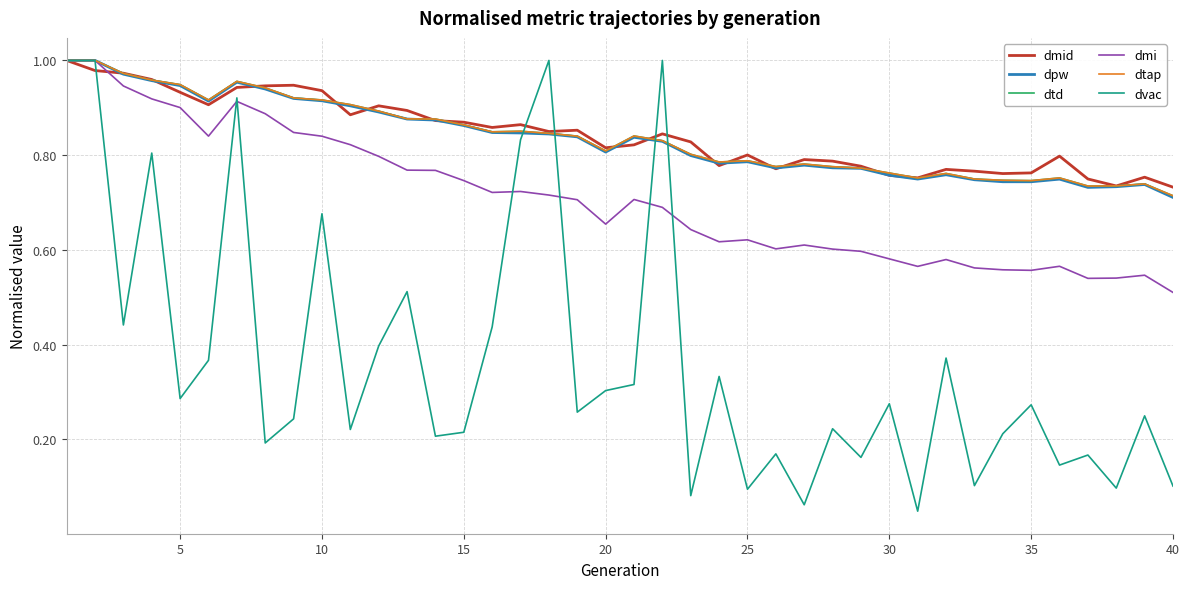

Reading left to right, list all the values displayed in this chart.

dmid: 1.0	1.0	1.0	1.0	0.9	0.9	0.9	0.9	0.9	0.9	0.9	0.9	0.9	0.9	0.9	0.9	0.9	0.8	0.9	0.8	0.8	0.8	0.8	0.8	0.8	0.8	0.8	0.8	0.8	0.8	0.8	0.8	0.8	0.8	0.8	0.8	0.7	0.7	0.8	0.7
dpw: 1.0	1.0	1.0	1.0	0.9	0.9	1.0	0.9	0.9	0.9	0.9	0.9	0.9	0.9	0.9	0.8	0.8	0.8	0.8	0.8	0.8	0.8	0.8	0.8	0.8	0.8	0.8	0.8	0.8	0.8	0.7	0.8	0.7	0.7	0.7	0.7	0.7	0.7	0.7	0.7
dtd: 1.0	1.0	1.0	1.0	0.9	0.9	1.0	0.9	0.9	0.9	0.9	0.9	0.9	0.9	0.9	0.8	0.9	0.8	0.8	0.8	0.8	0.8	0.8	0.8	0.8	0.8	0.8	0.8	0.8	0.8	0.8	0.8	0.7	0.7	0.7	0.8	0.7	0.7	0.7	0.7
dmi: 1.0	1.0	0.9	0.9	0.9	0.8	0.9	0.9	0.8	0.8	0.8	0.8	0.8	0.8	0.7	0.7	0.7	0.7	0.7	0.7	0.7	0.7	0.6	0.6	0.6	0.6	0.6	0.6	0.6	0.6	0.6	0.6	0.6	0.6	0.6	0.6	0.5	0.5	0.5	0.5
dtap: 1.0	1.0	1.0	1.0	0.9	0.9	1.0	0.9	0.9	0.9	0.9	0.9	0.9	0.9	0.9	0.8	0.9	0.8	0.8	0.8	0.8	0.8	0.8	0.8	0.8	0.8	0.8	0.8	0.8	0.8	0.8	0.8	0.7	0.7	0.7	0.8	0.7	0.7	0.7	0.7
dvac: 1.0	1.0	0.4	0.8	0.3	0.4	0.9	0.2	0.2	0.7	0.2	0.4	0.5	0.2	0.2	0.4	0.8	1.0	0.3	0.3	0.3	1.0	0.1	0.3	0.1	0.2	0.1	0.2	0.2	0.3	0.0	0.4	0.1	0.2	0.3	0.1	0.2	0.1	0.2	0.1